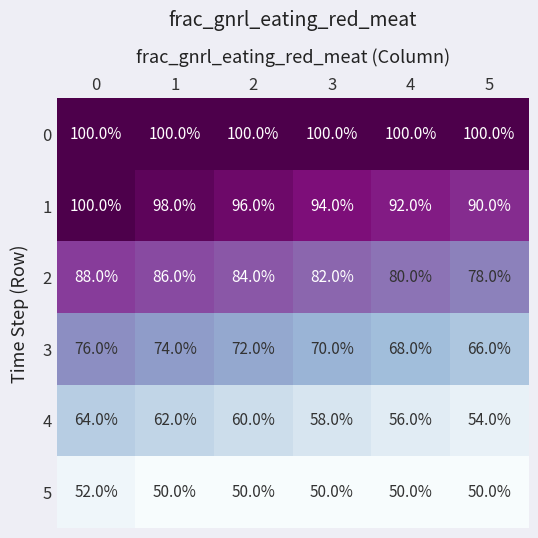

What is the spread (max minus min) of values at 0?

48